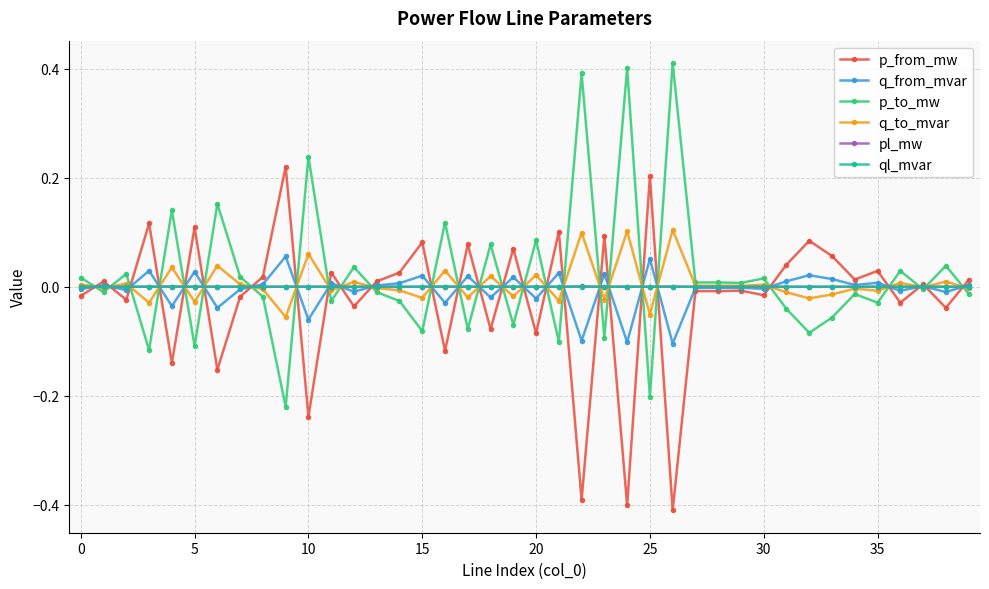

What are all the series names shown in the legend?

p_from_mw, q_from_mvar, p_to_mw, q_to_mvar, pl_mw, ql_mvar